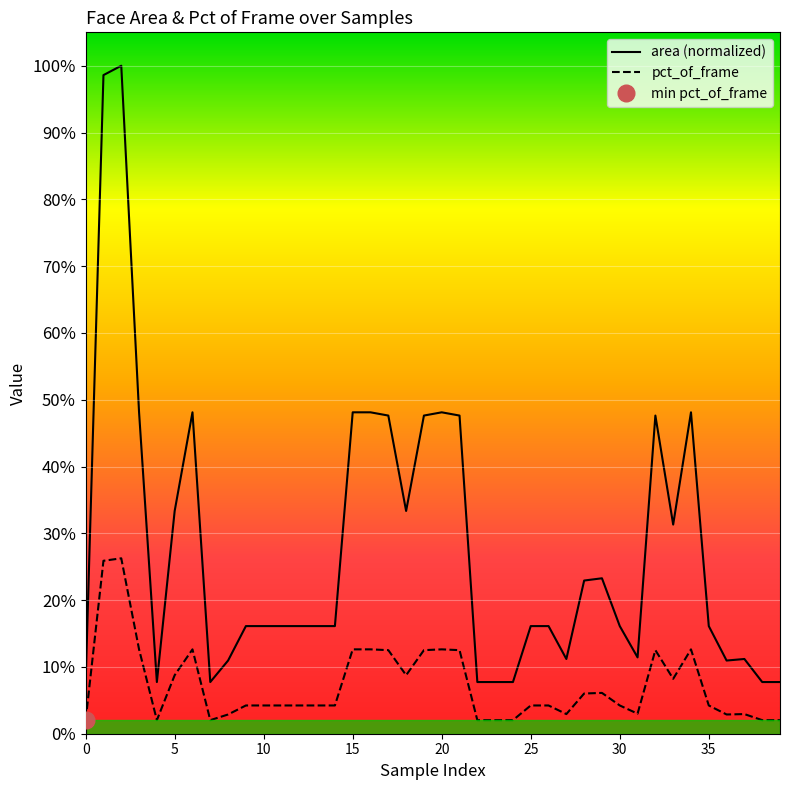

True or false: pct_of_frame and area (normalized) intersect in this chart.

False